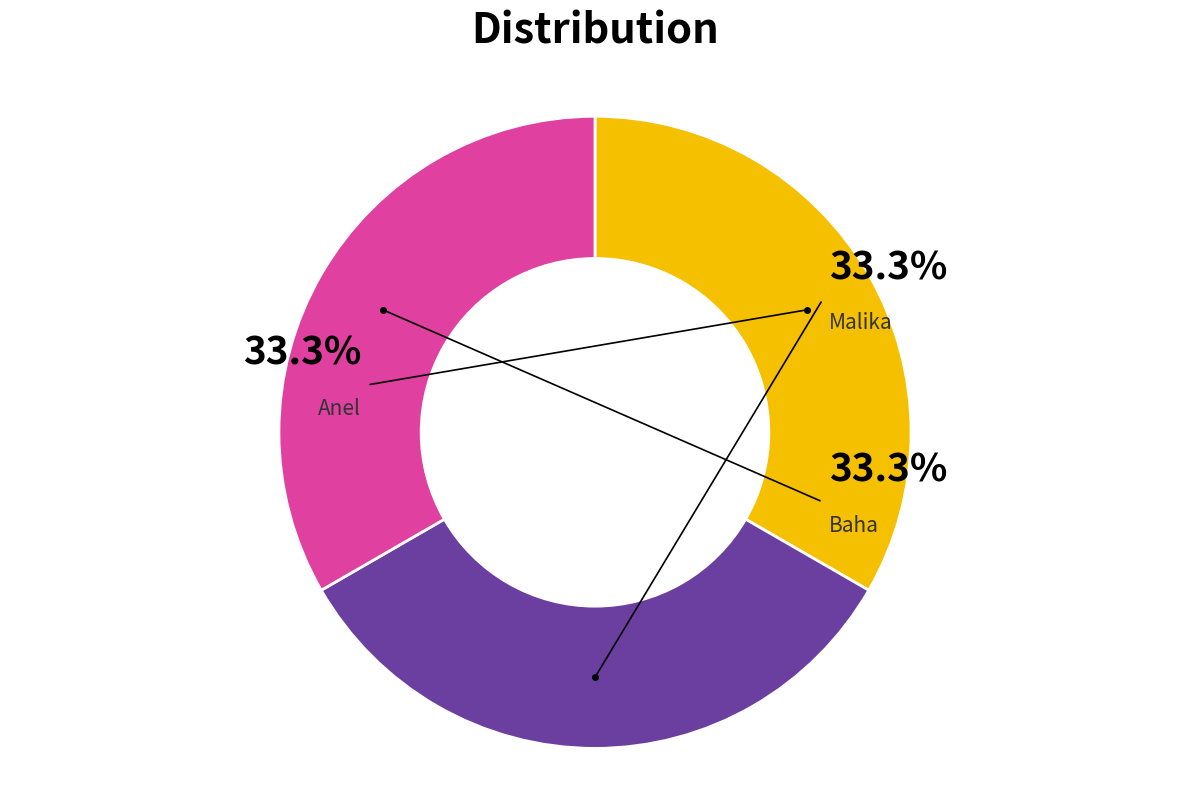

What percentage is the Anel slice, to the nearest percent?

33%